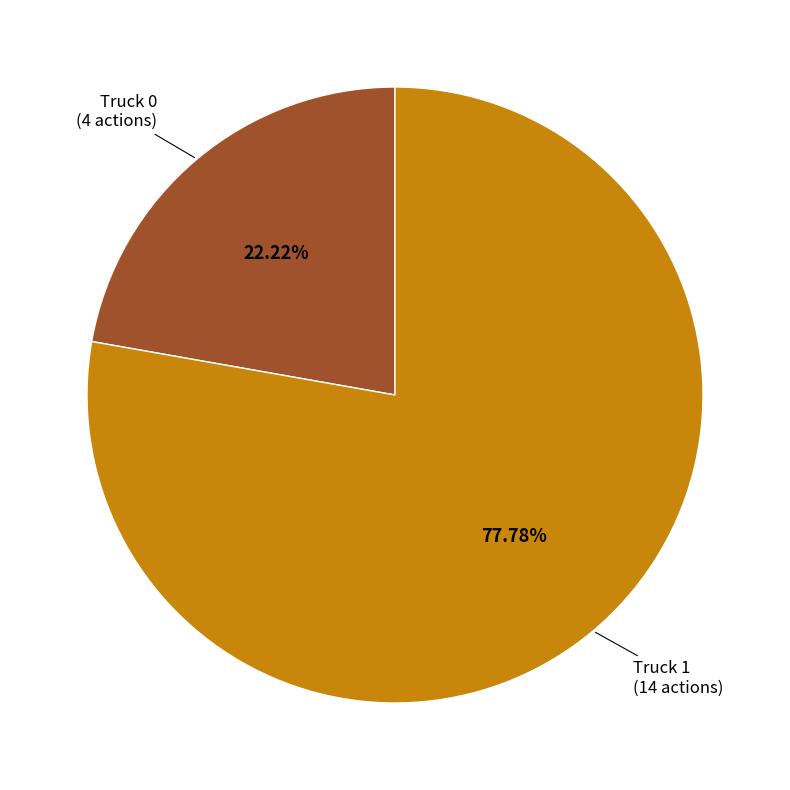

What percentage is the Truck 0 slice, to the nearest percent?

22%